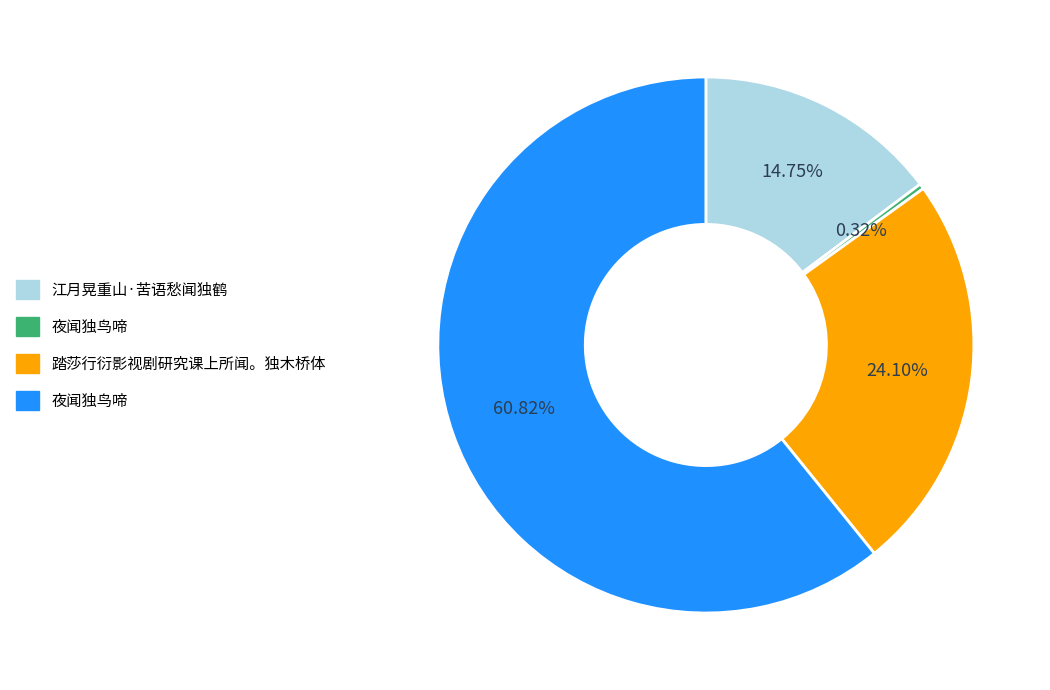

Is there any slice that represents more than half of the pie?

Yes